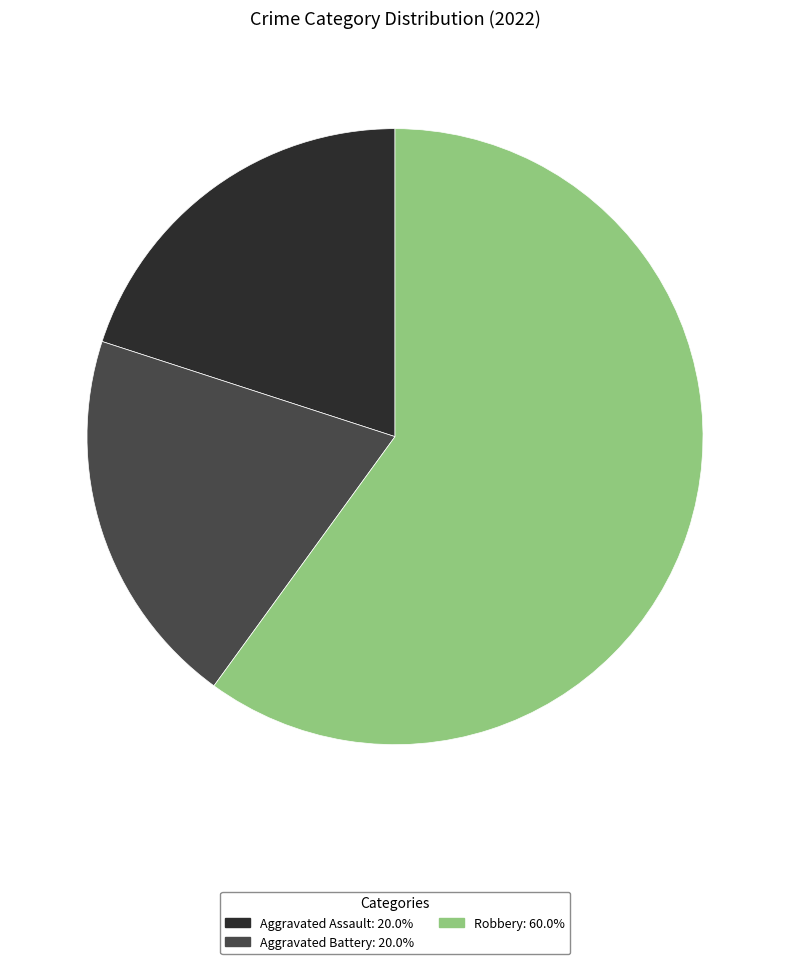

Which has a higher value, Aggravated Battery or Robbery?

Robbery